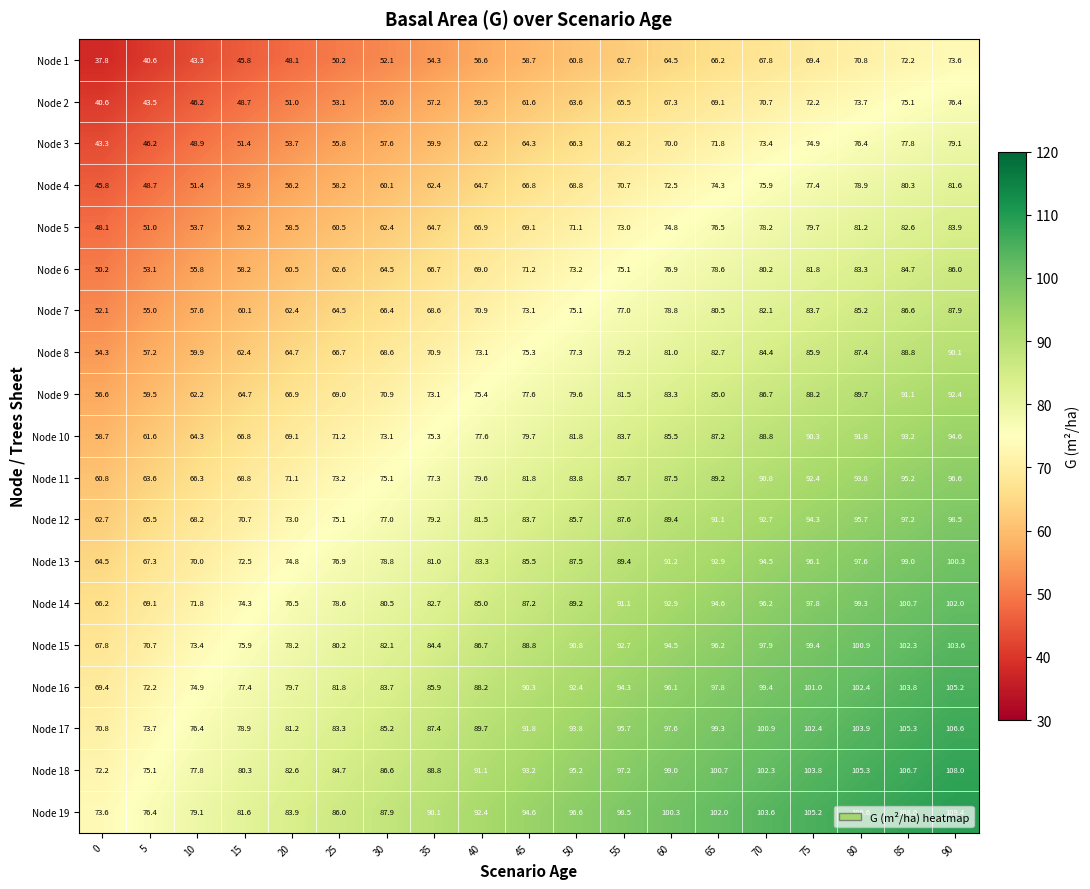

Which series has the largest total across all categories?

Node 19